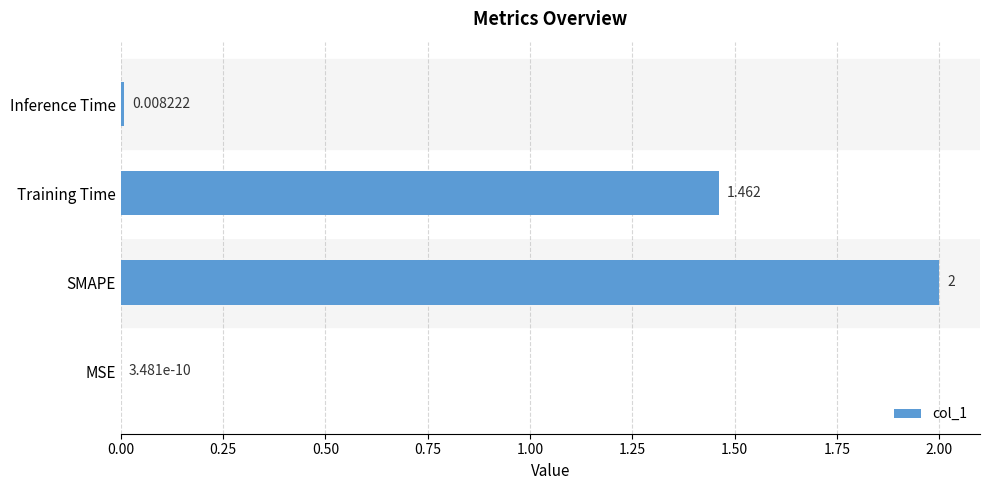

Where is the data nearest to the value 1?

Training Time